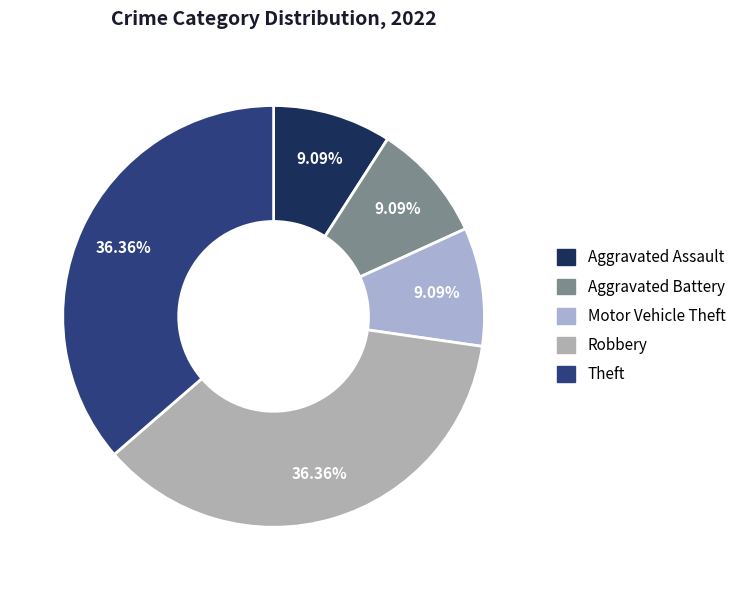

How many slices are in this pie chart?

5